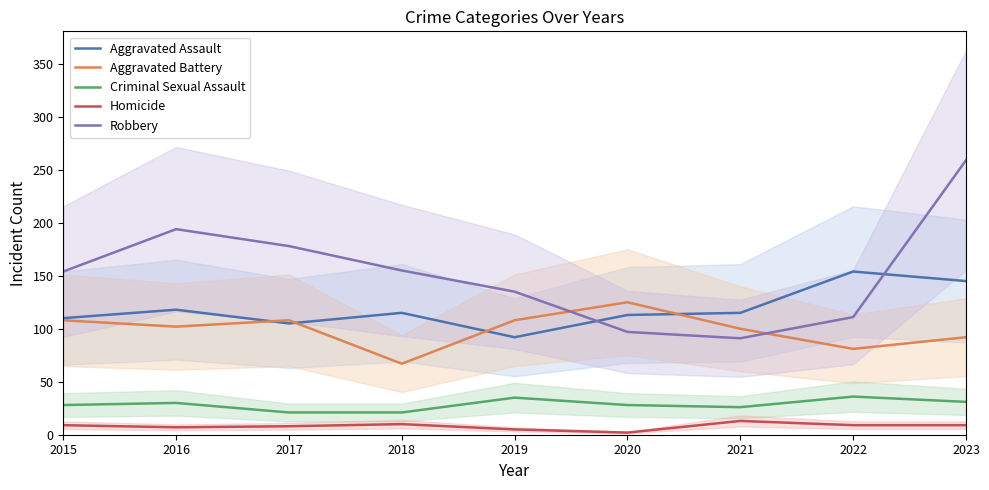

Which category has the highest value in the Robbery series?

2023